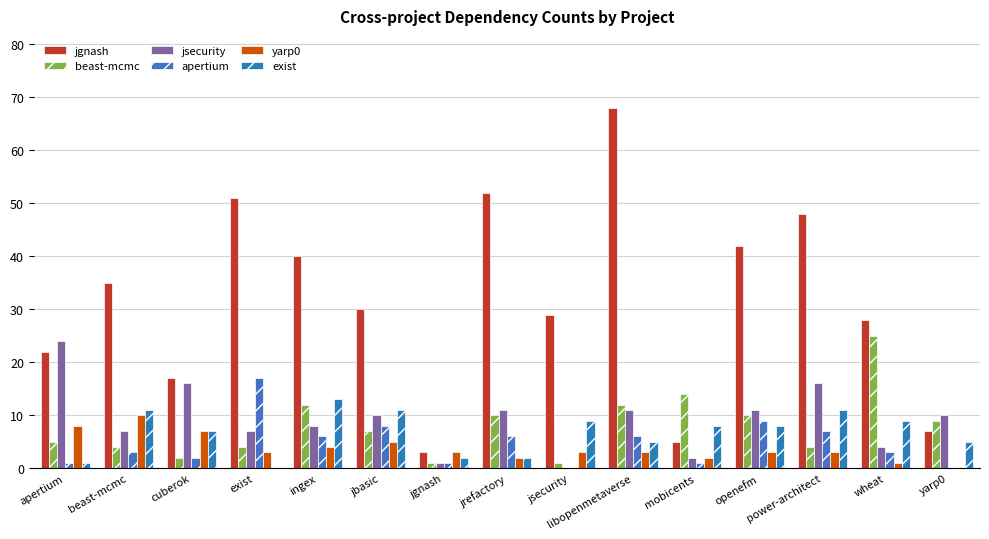

List the series in order of their peak value, highest first.

jgnash, beast-mcmc, jsecurity, apertium, exist, yarp0